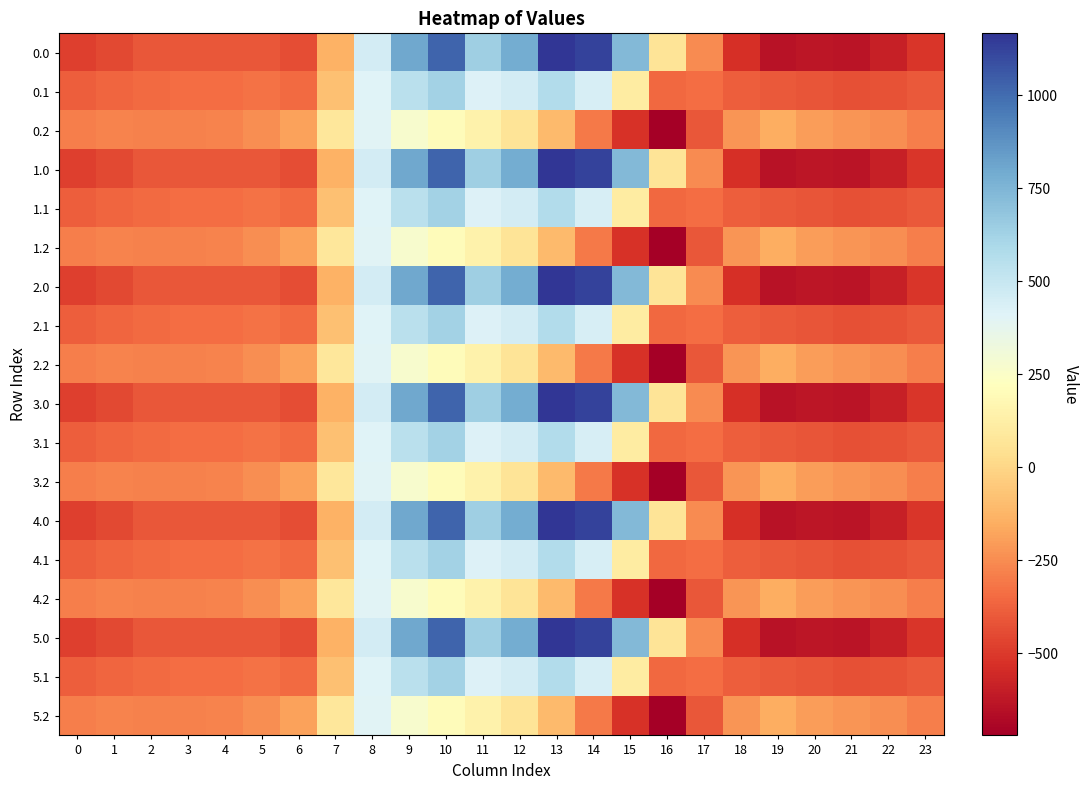

Reading right to left, transcribe all the data shown in this chart.

0.0: 23=-511.3	22=-592.3	21=-638.4	20=-629.9	19=-644.5	18=-529.6	17=-250.3	16=67.6	15=739.0	14=1128.3	13=1167.2	12=784.4	11=640.9	10=1023.2	9=804.0	8=454.2	7=-136.4	6=-435.0	5=-410.8	4=-404.9	3=-404.4	2=-410.3	1=-449.5	0=-482.0
0.1: 23=-399.4	22=-419.9	21=-432.4	20=-414.5	19=-399.7	18=-388.5	17=-340.1	16=-353.7	15=111.1	14=438.6	13=574.0	12=456.1	11=415.4	10=628.1	9=542.1	8=412.6	7=-81.6	6=-345.2	5=-329.5	4=-339.6	3=-342.7	2=-347.9	1=-361.1	0=-384.6
0.2: 23=-287.5	22=-247.4	21=-226.4	20=-199.2	19=-151.1	18=-223.1	17=-409.5	16=-721.2	15=-522.2	14=-301.9	13=-104.4	12=65.2	11=149.1	10=202.5	9=271.1	8=407.2	7=77.9	6=-187.1	5=-248.1	4=-274.4	3=-281.0	2=-285.5	1=-272.7	0=-287.1
1.0: 23=-511.3	22=-592.3	21=-638.4	20=-629.9	19=-644.5	18=-529.6	17=-250.3	16=67.6	15=739.0	14=1128.3	13=1167.2	12=784.4	11=640.9	10=1023.2	9=804.0	8=454.2	7=-136.4	6=-435.0	5=-410.8	4=-404.9	3=-404.4	2=-410.3	1=-449.5	0=-482.0
1.1: 23=-399.4	22=-419.9	21=-432.4	20=-414.5	19=-399.7	18=-388.5	17=-340.1	16=-353.7	15=111.1	14=438.6	13=574.0	12=456.1	11=415.4	10=628.1	9=542.1	8=412.6	7=-81.6	6=-345.2	5=-329.5	4=-339.6	3=-342.7	2=-347.9	1=-361.1	0=-384.6
1.2: 23=-287.5	22=-247.4	21=-226.4	20=-199.2	19=-151.1	18=-223.1	17=-409.5	16=-721.2	15=-522.2	14=-301.9	13=-104.4	12=65.2	11=149.1	10=202.5	9=271.1	8=407.2	7=77.9	6=-187.1	5=-248.1	4=-274.4	3=-281.0	2=-285.5	1=-272.7	0=-287.1
2.0: 23=-511.3	22=-592.3	21=-638.4	20=-629.9	19=-644.5	18=-529.6	17=-250.3	16=67.6	15=739.0	14=1128.3	13=1167.2	12=784.4	11=640.9	10=1023.2	9=804.0	8=454.2	7=-136.4	6=-435.0	5=-410.8	4=-404.9	3=-404.4	2=-410.3	1=-449.5	0=-482.0
2.1: 23=-399.4	22=-419.9	21=-432.4	20=-414.5	19=-399.7	18=-388.5	17=-340.1	16=-353.7	15=111.1	14=438.6	13=574.0	12=456.1	11=415.4	10=628.1	9=542.1	8=412.6	7=-81.6	6=-345.2	5=-329.5	4=-339.6	3=-342.7	2=-347.9	1=-361.1	0=-384.6
2.2: 23=-287.5	22=-247.4	21=-226.4	20=-199.2	19=-151.1	18=-223.1	17=-409.5	16=-721.2	15=-522.2	14=-301.9	13=-104.4	12=65.2	11=149.1	10=202.5	9=271.1	8=407.2	7=77.9	6=-187.1	5=-248.1	4=-274.4	3=-281.0	2=-285.5	1=-272.7	0=-287.1
3.0: 23=-511.3	22=-592.3	21=-638.4	20=-629.9	19=-644.5	18=-529.6	17=-250.3	16=67.6	15=739.0	14=1128.3	13=1167.2	12=784.4	11=640.9	10=1023.2	9=804.0	8=454.2	7=-136.4	6=-435.0	5=-410.8	4=-404.9	3=-404.4	2=-410.3	1=-449.5	0=-482.0
3.1: 23=-399.4	22=-419.9	21=-432.4	20=-414.5	19=-399.7	18=-388.5	17=-340.1	16=-353.7	15=111.1	14=438.6	13=574.0	12=456.1	11=415.4	10=628.1	9=542.1	8=412.6	7=-81.6	6=-345.2	5=-329.5	4=-339.6	3=-342.7	2=-347.9	1=-361.1	0=-384.6
3.2: 23=-287.5	22=-247.4	21=-226.4	20=-199.2	19=-151.1	18=-223.1	17=-409.5	16=-721.2	15=-522.2	14=-301.9	13=-104.4	12=65.2	11=149.1	10=202.5	9=271.1	8=407.2	7=77.9	6=-187.1	5=-248.1	4=-274.4	3=-281.0	2=-285.5	1=-272.7	0=-287.1
4.0: 23=-511.3	22=-592.3	21=-638.4	20=-629.9	19=-644.5	18=-529.6	17=-250.3	16=67.6	15=739.0	14=1128.3	13=1167.2	12=784.4	11=640.9	10=1023.2	9=804.0	8=454.2	7=-136.4	6=-435.0	5=-410.8	4=-404.9	3=-404.4	2=-410.3	1=-449.5	0=-482.0
4.1: 23=-399.4	22=-419.9	21=-432.4	20=-414.5	19=-399.7	18=-388.5	17=-340.1	16=-353.7	15=111.1	14=438.6	13=574.0	12=456.1	11=415.4	10=628.1	9=542.1	8=412.6	7=-81.6	6=-345.2	5=-329.5	4=-339.6	3=-342.7	2=-347.9	1=-361.1	0=-384.6
4.2: 23=-287.5	22=-247.4	21=-226.4	20=-199.2	19=-151.1	18=-223.1	17=-409.5	16=-721.2	15=-522.2	14=-301.9	13=-104.4	12=65.2	11=149.1	10=202.5	9=271.1	8=407.2	7=77.9	6=-187.1	5=-248.1	4=-274.4	3=-281.0	2=-285.5	1=-272.7	0=-287.1
5.0: 23=-511.3	22=-592.3	21=-638.4	20=-629.9	19=-644.5	18=-529.6	17=-250.3	16=67.6	15=739.0	14=1128.3	13=1167.2	12=784.4	11=640.9	10=1023.2	9=804.0	8=454.2	7=-136.4	6=-435.0	5=-410.8	4=-404.9	3=-404.4	2=-410.3	1=-449.5	0=-482.0
5.1: 23=-399.4	22=-419.9	21=-432.4	20=-414.5	19=-399.7	18=-388.5	17=-340.1	16=-353.7	15=111.1	14=438.6	13=574.0	12=456.1	11=415.4	10=628.1	9=542.1	8=412.6	7=-81.6	6=-345.2	5=-329.5	4=-339.6	3=-342.7	2=-347.9	1=-361.1	0=-384.6
5.2: 23=-287.5	22=-247.4	21=-226.4	20=-199.2	19=-151.1	18=-223.1	17=-409.5	16=-721.2	15=-522.2	14=-301.9	13=-104.4	12=65.2	11=149.1	10=202.5	9=271.1	8=407.2	7=77.9	6=-187.1	5=-248.1	4=-274.4	3=-281.0	2=-285.5	1=-272.7	0=-287.1